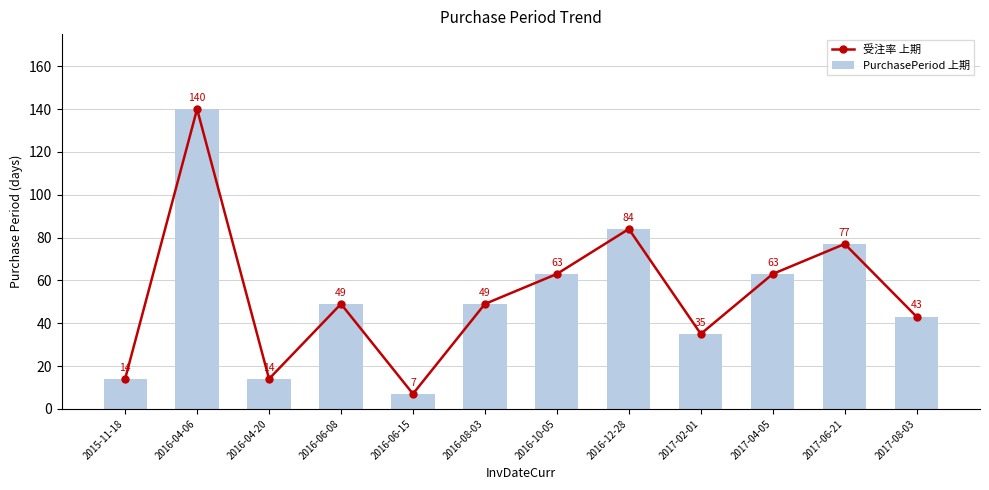

At which label does PurchasePeriod 上期 reach its peak?

2016-04-06